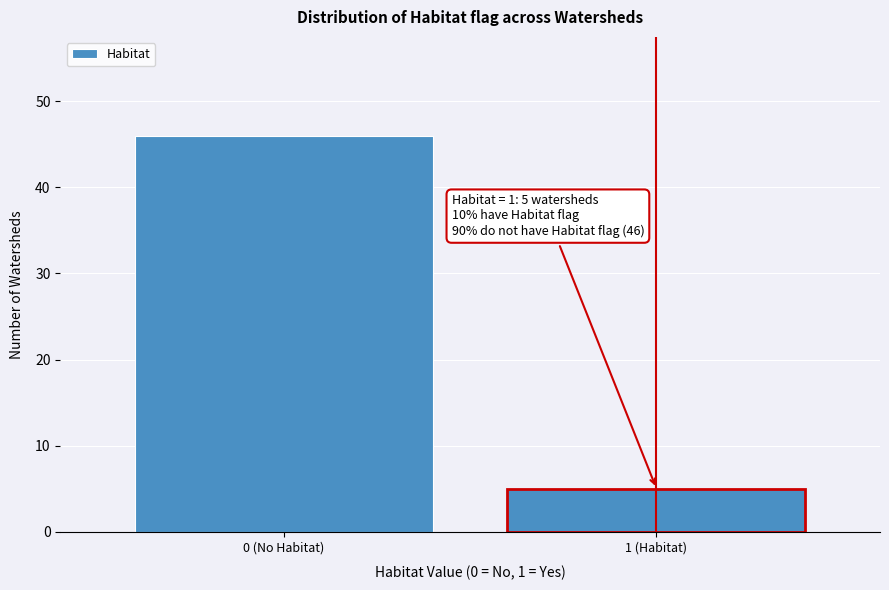

Reading left to right, extract all data points from this chart.

0 (No Habitat)=46	1 (Habitat)=5